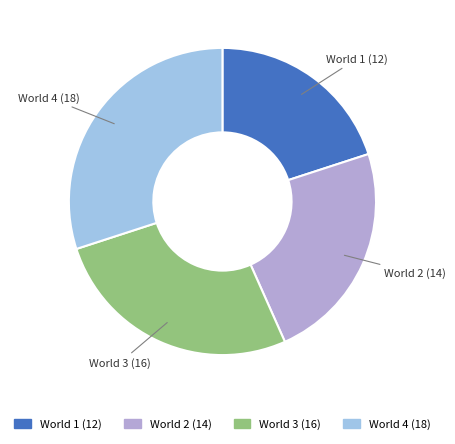

Is World 1 the majority of the pie?

No